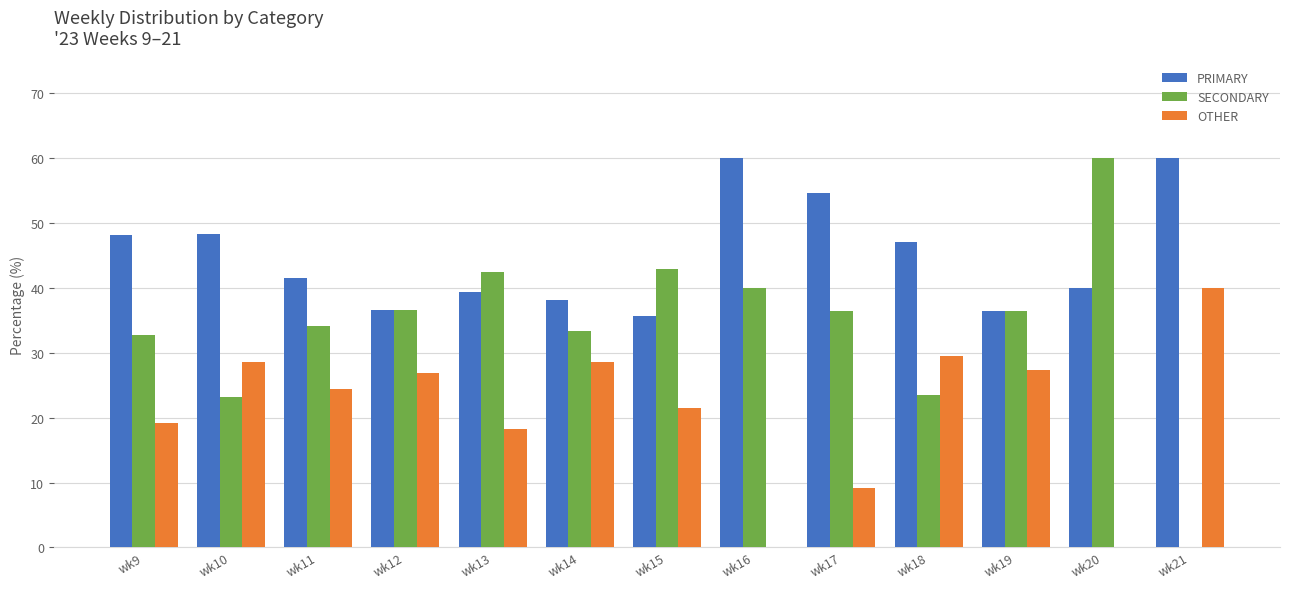

Which series has the largest total across all categories?

PRIMARY